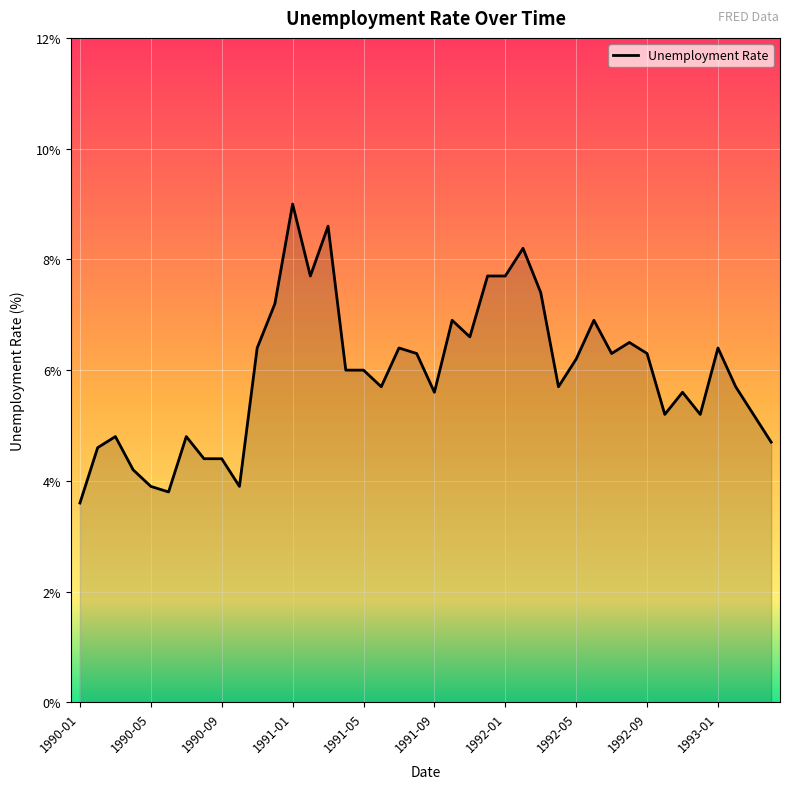

How many distinct data groups are displayed?

1